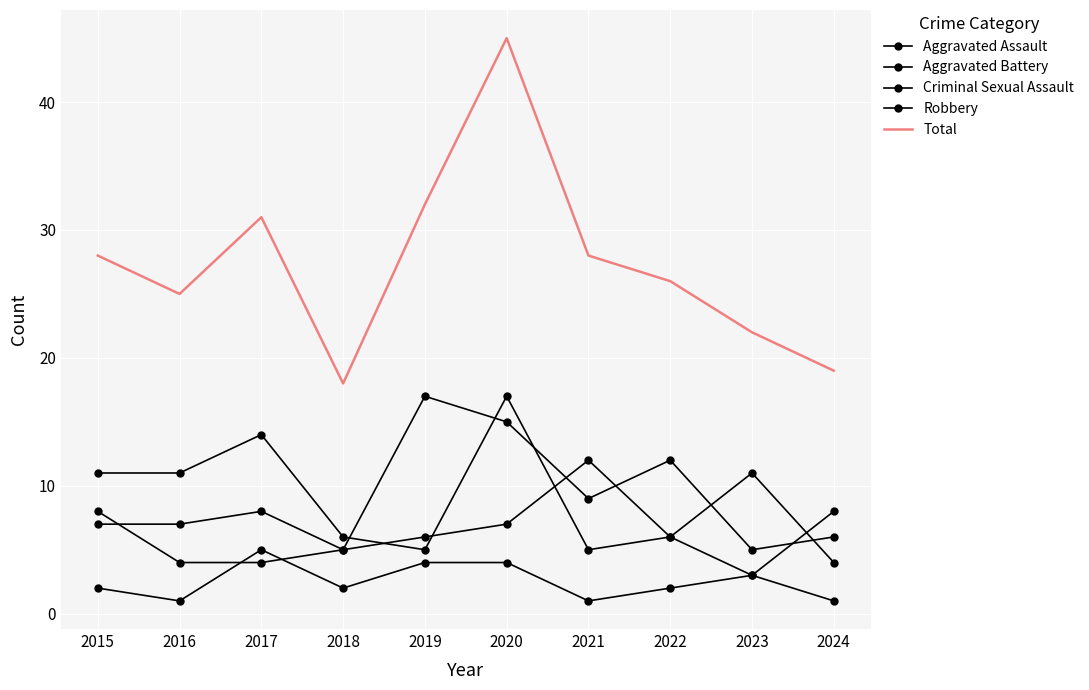

Read the Aggravated Assault value at 2019.

6